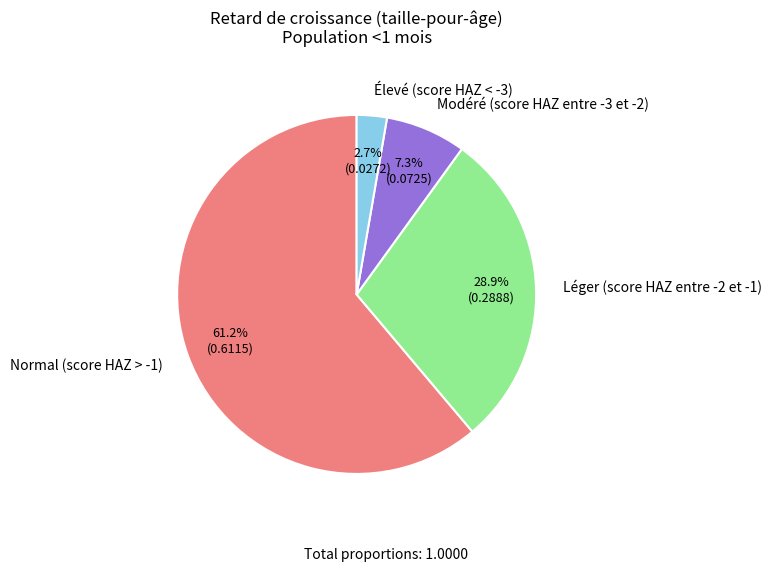

What is the smallest slice in the pie chart?

Élevé (score HAZ < -3)